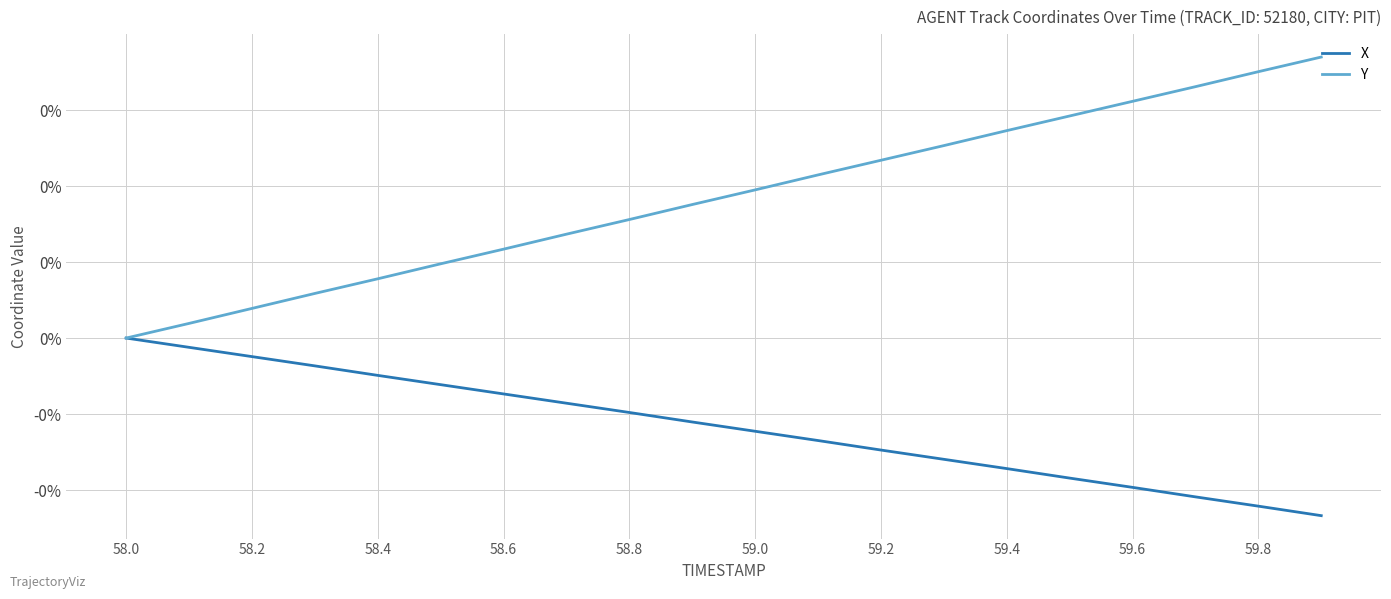

Is this an area chart (filled region under the line)?

No